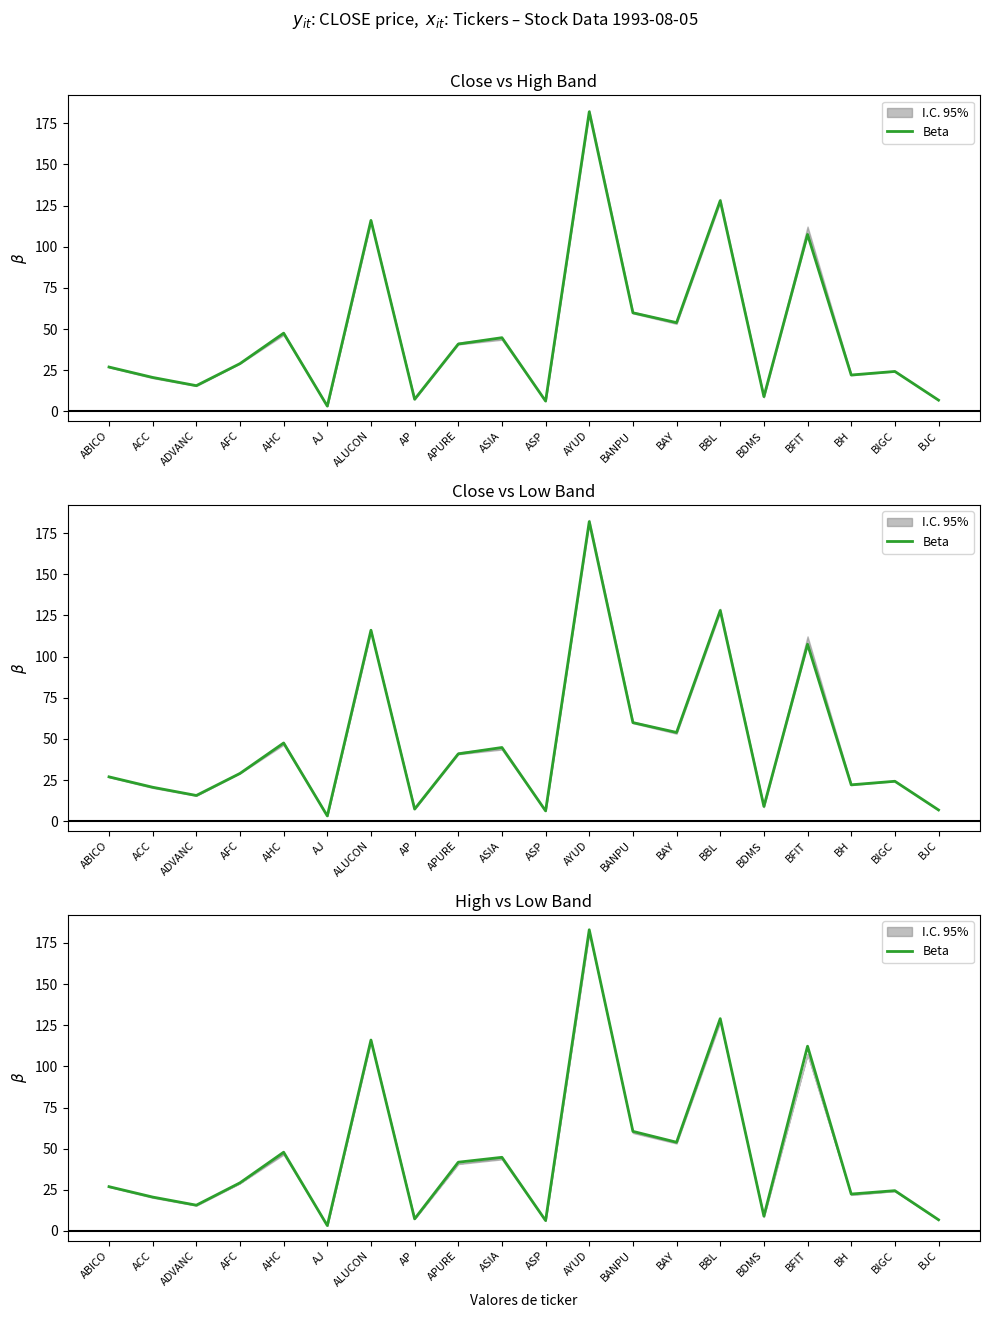

True or false: the data shows 183.0 at AYUD.

True